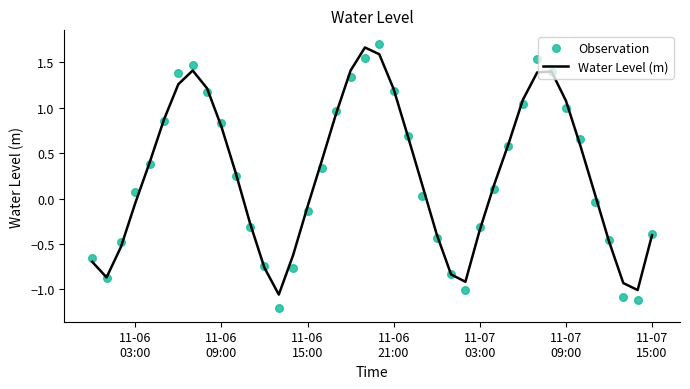

What are all the series names shown in the legend?

Water Level (m), Observation